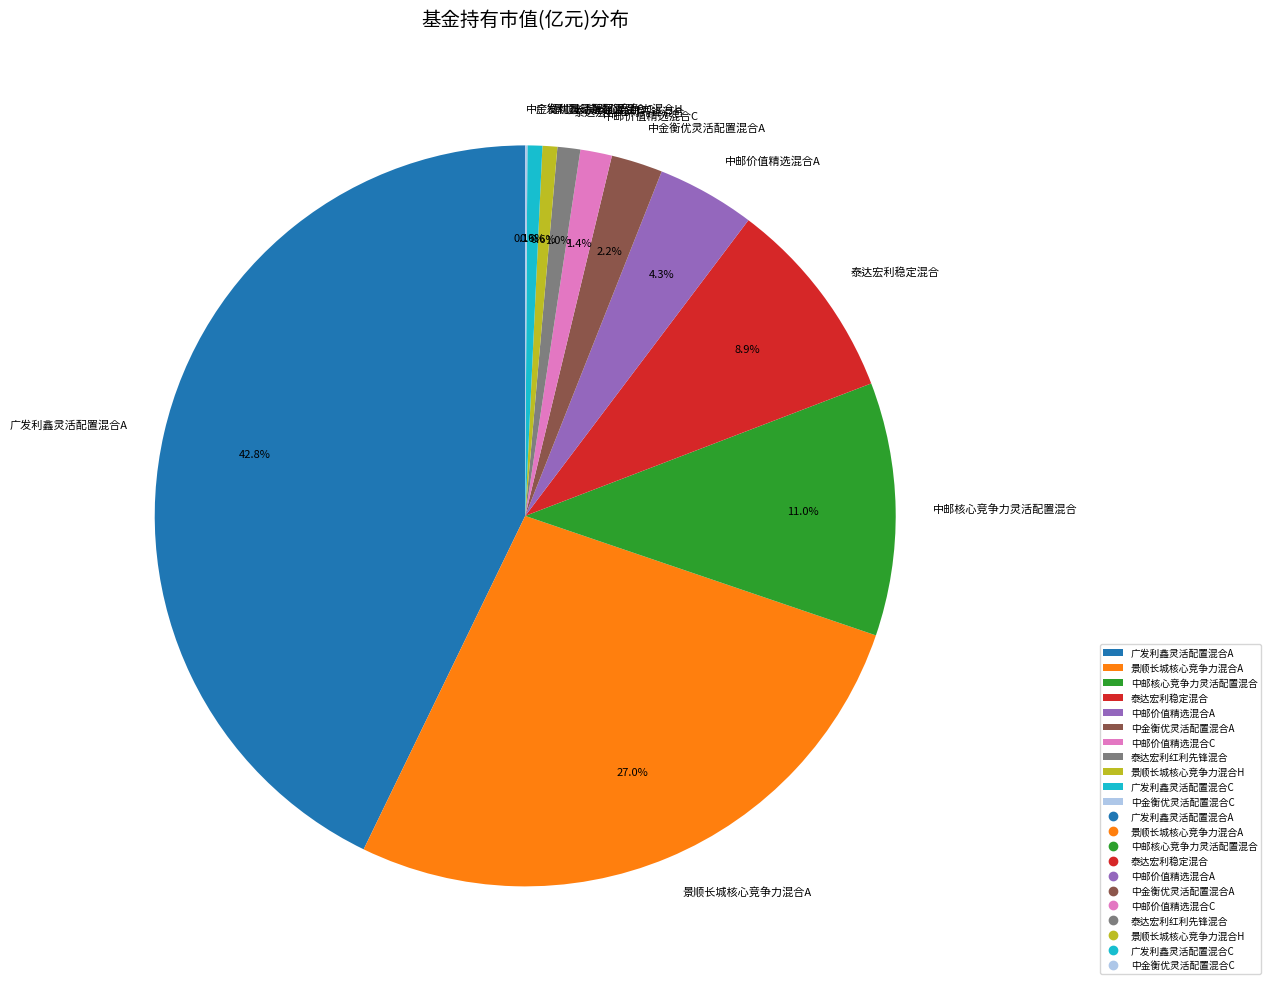

Between 广发利鑫灵活配置混合A and 中金衡优灵活配置混合A, which is larger?

广发利鑫灵活配置混合A